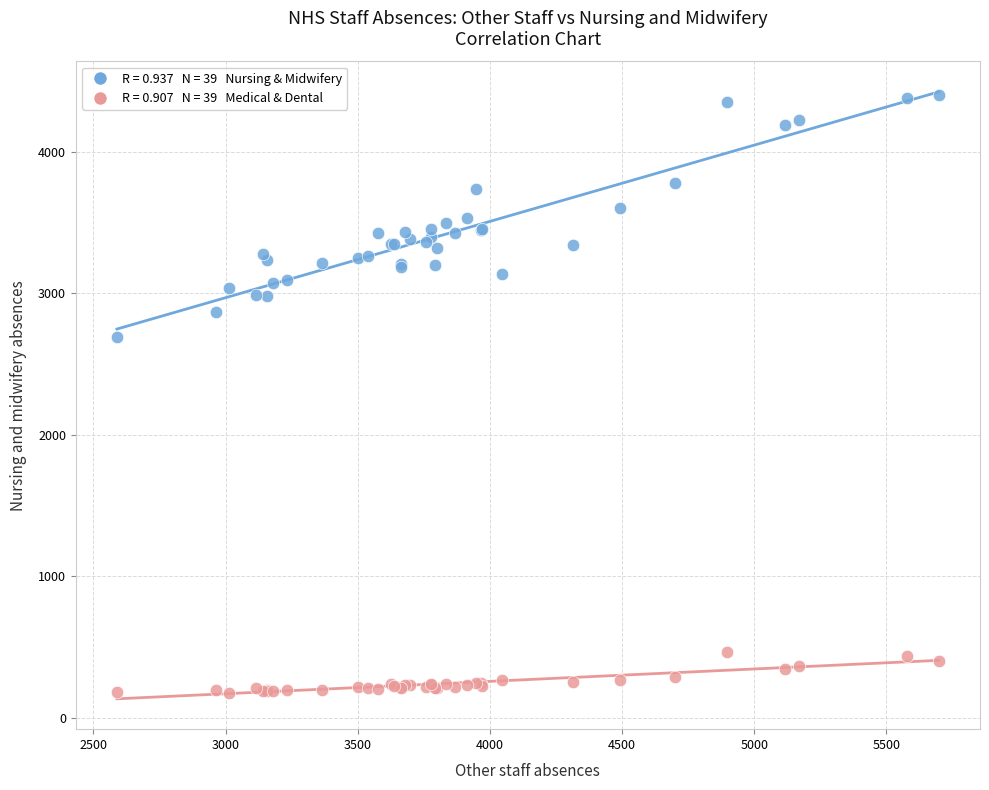

Across all series, what Y value is closest to 2289?

2690